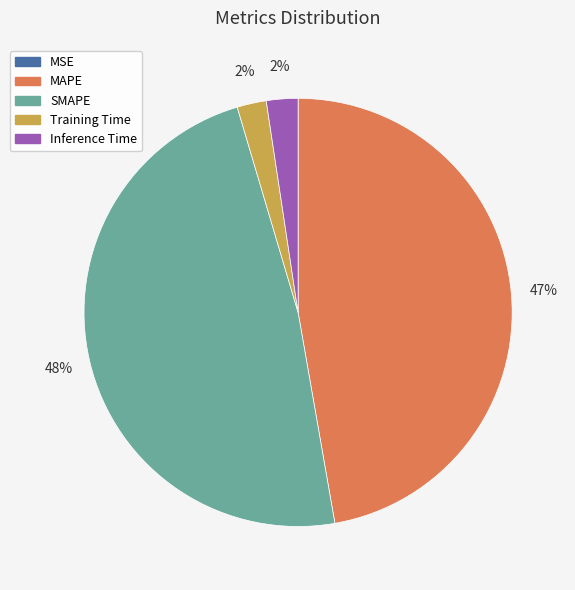

True or false: SMAPE accounts for 48% of the total.

True